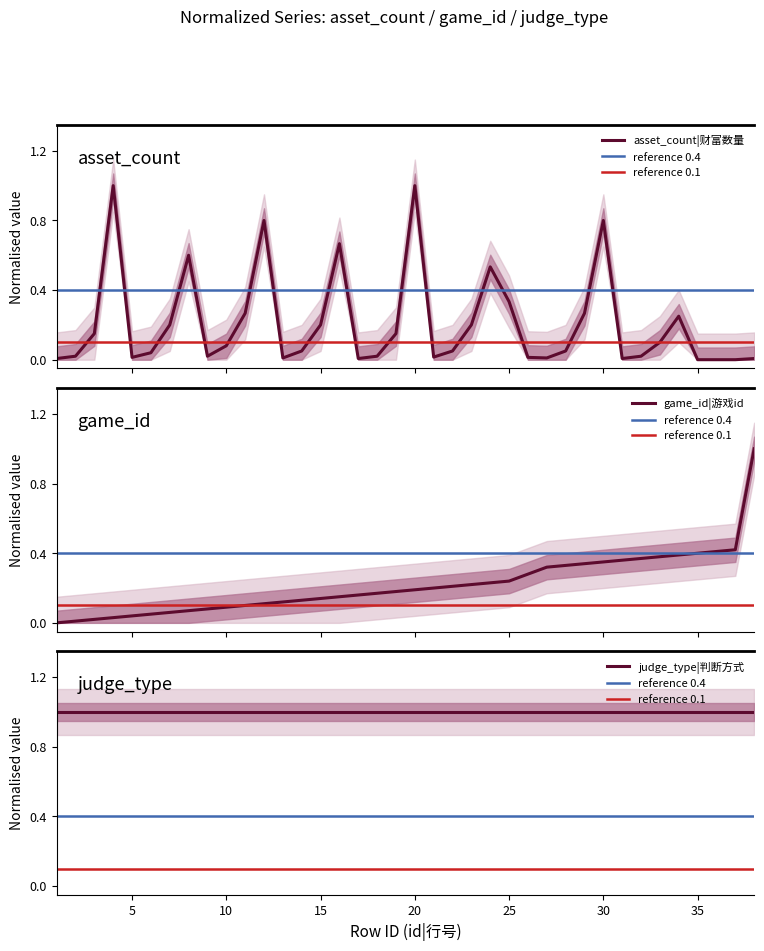

At which category does the chart reach its peak across all series?

38